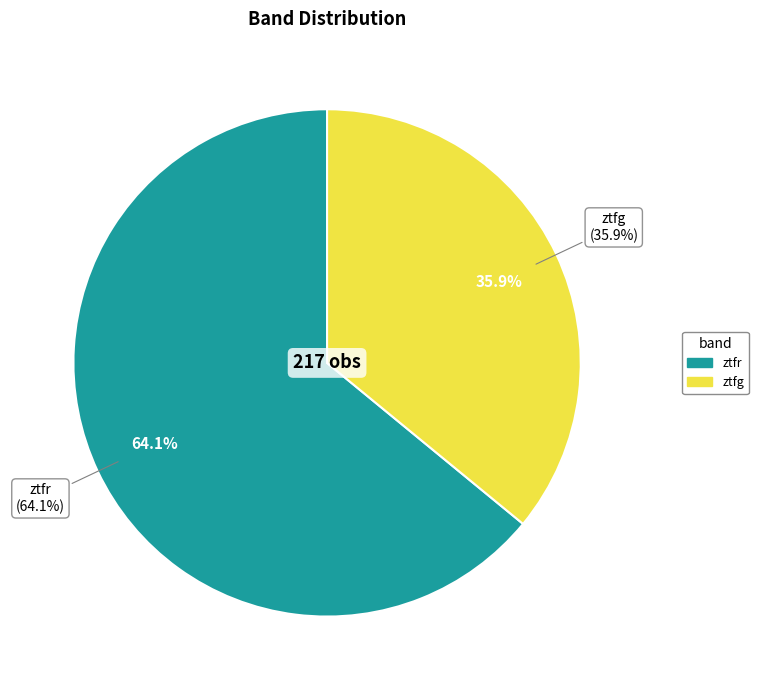

Between ztfr and ztfg, which is larger?

ztfr